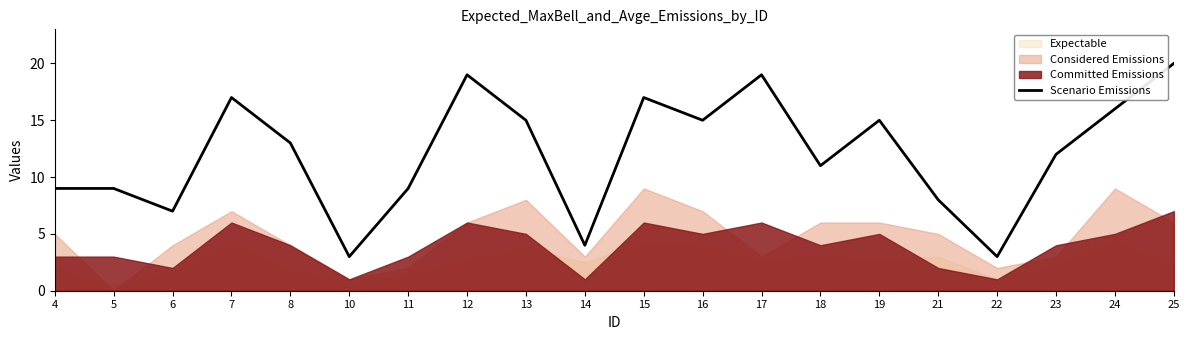

What is the sum of all values?

241